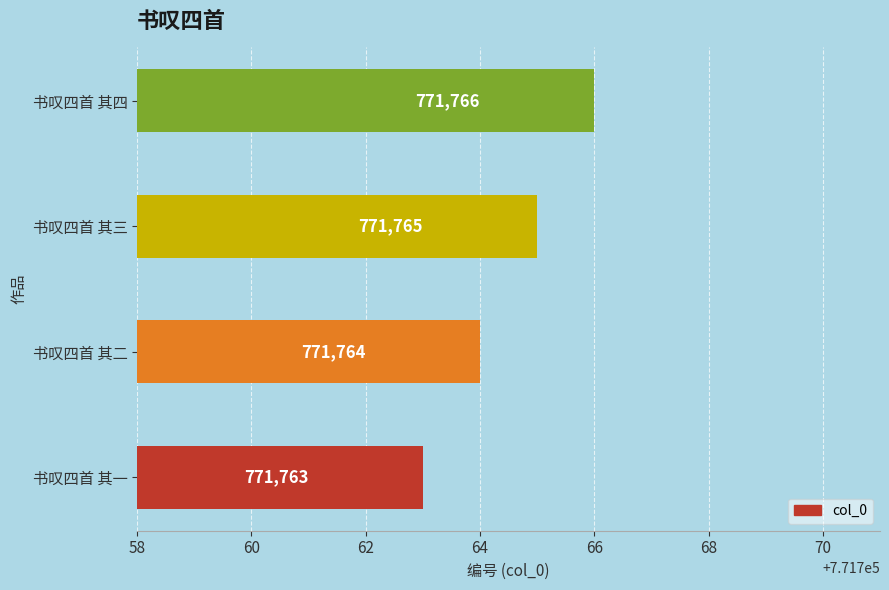

Count the values in the range 771764 to 771766.

3